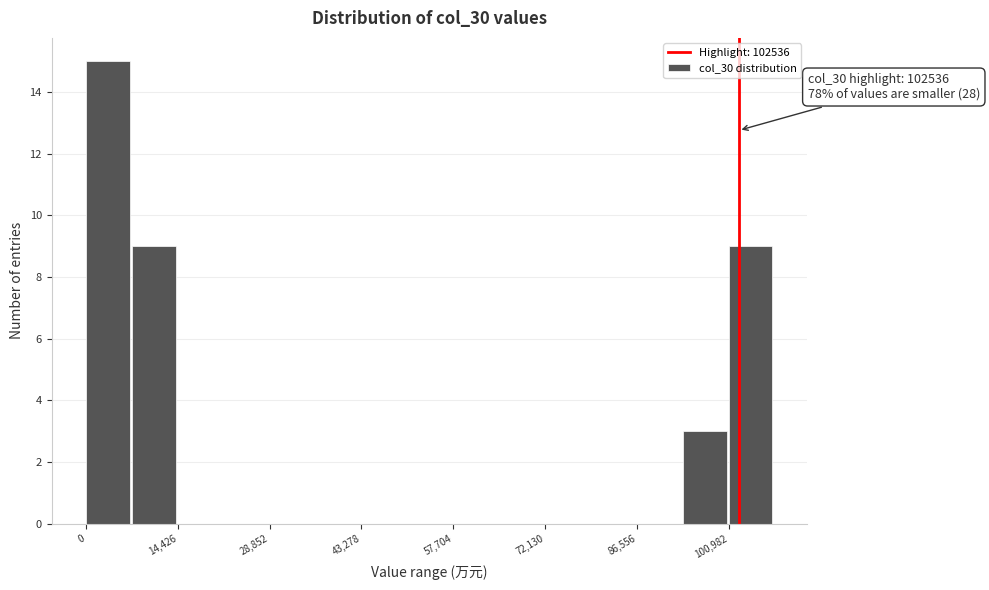

Read against the x-axis, roughly where is the centre of the tallest bar?

4000